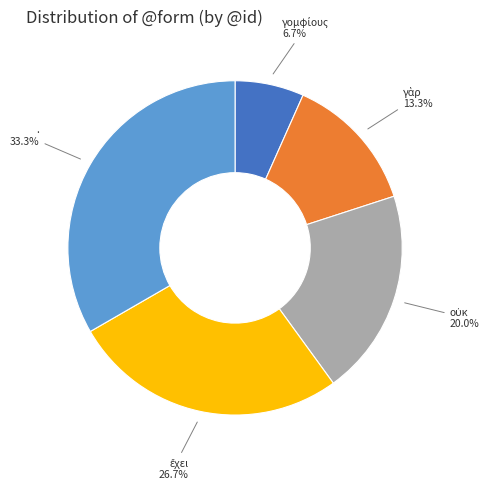

Does . represent more than half of the total?

No